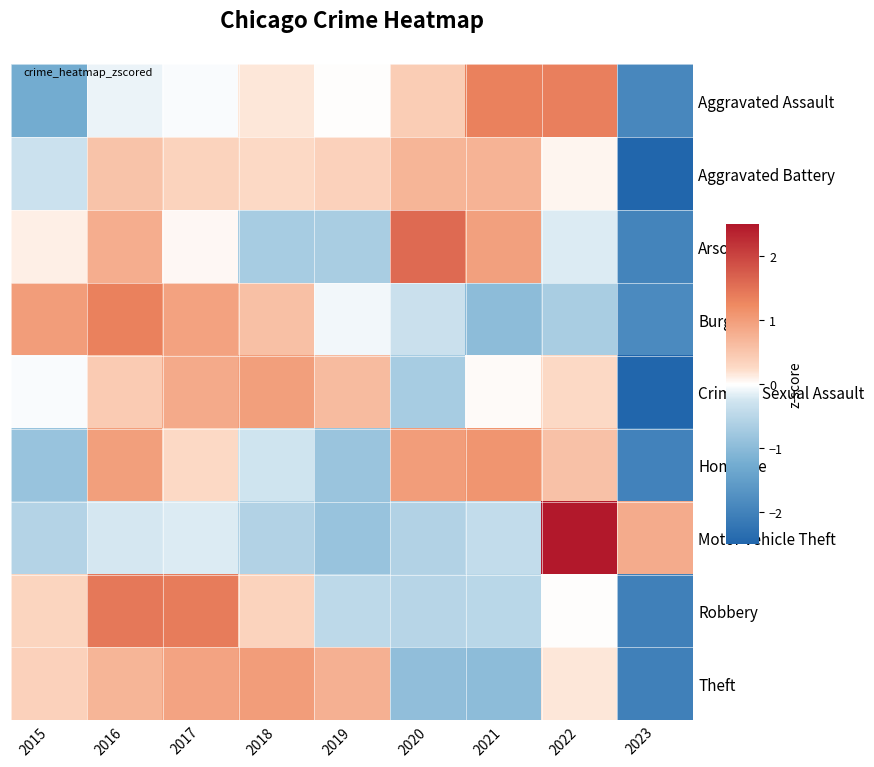

Which label corresponds to the smallest value in the chart?

2023